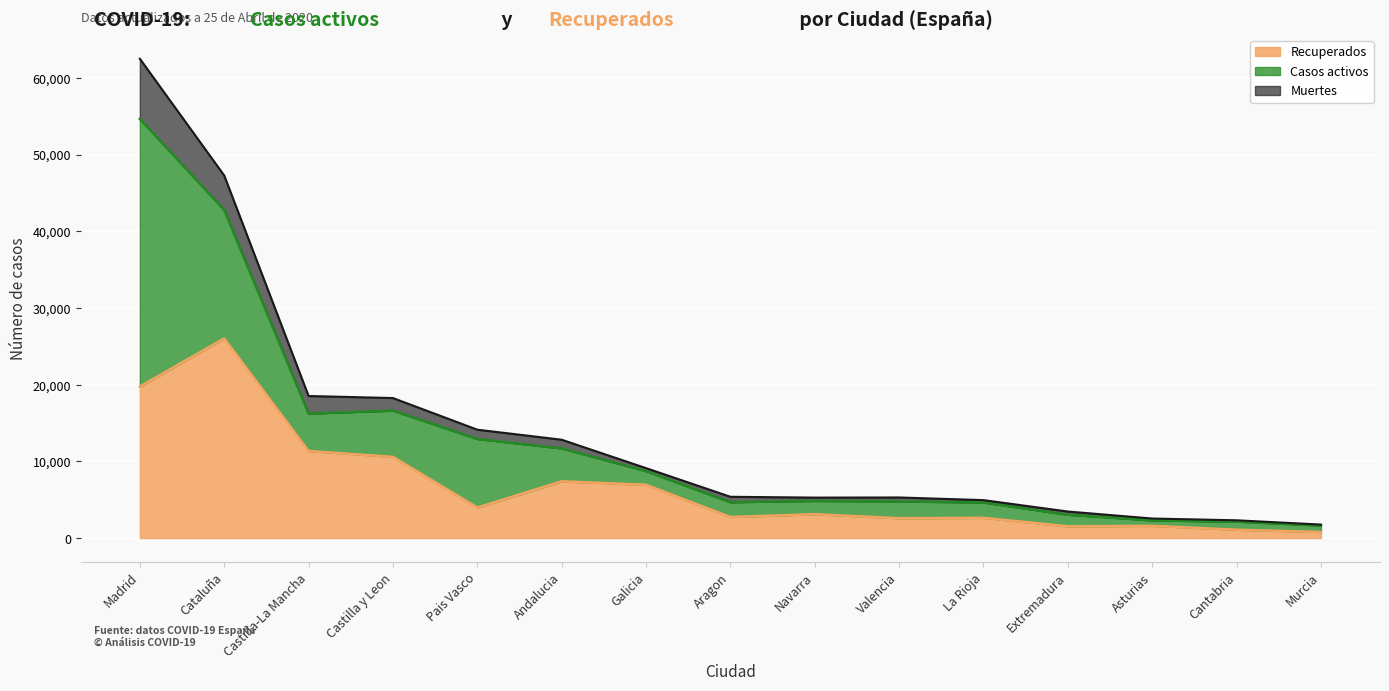

The Recuperados series shows 5053 at Navarra. True or false?

False